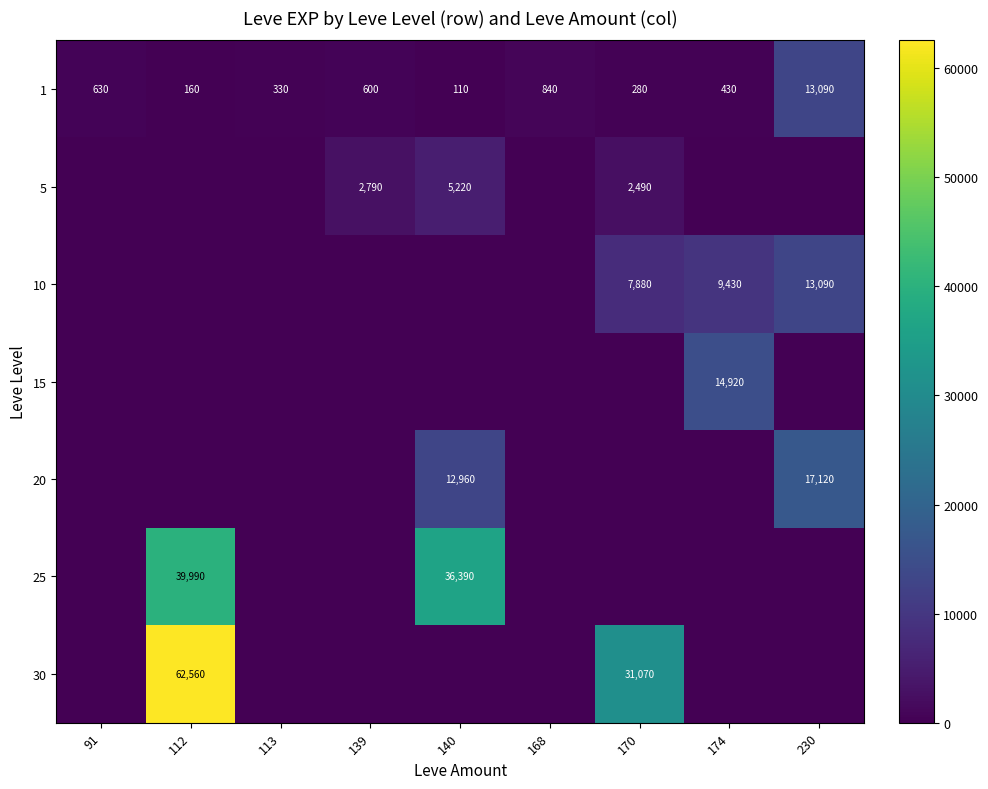

Is the value of 1 at 140 greater than the value of 30 at 170?

No